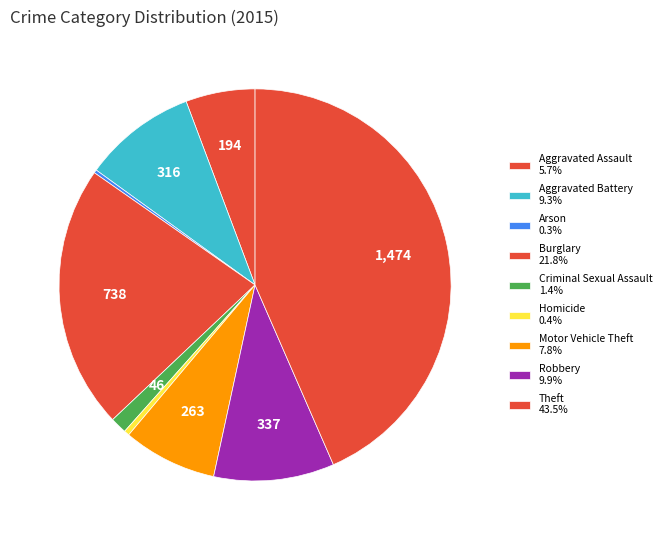

True or false: Aggravated Assault accounts for 20% of the total.

False